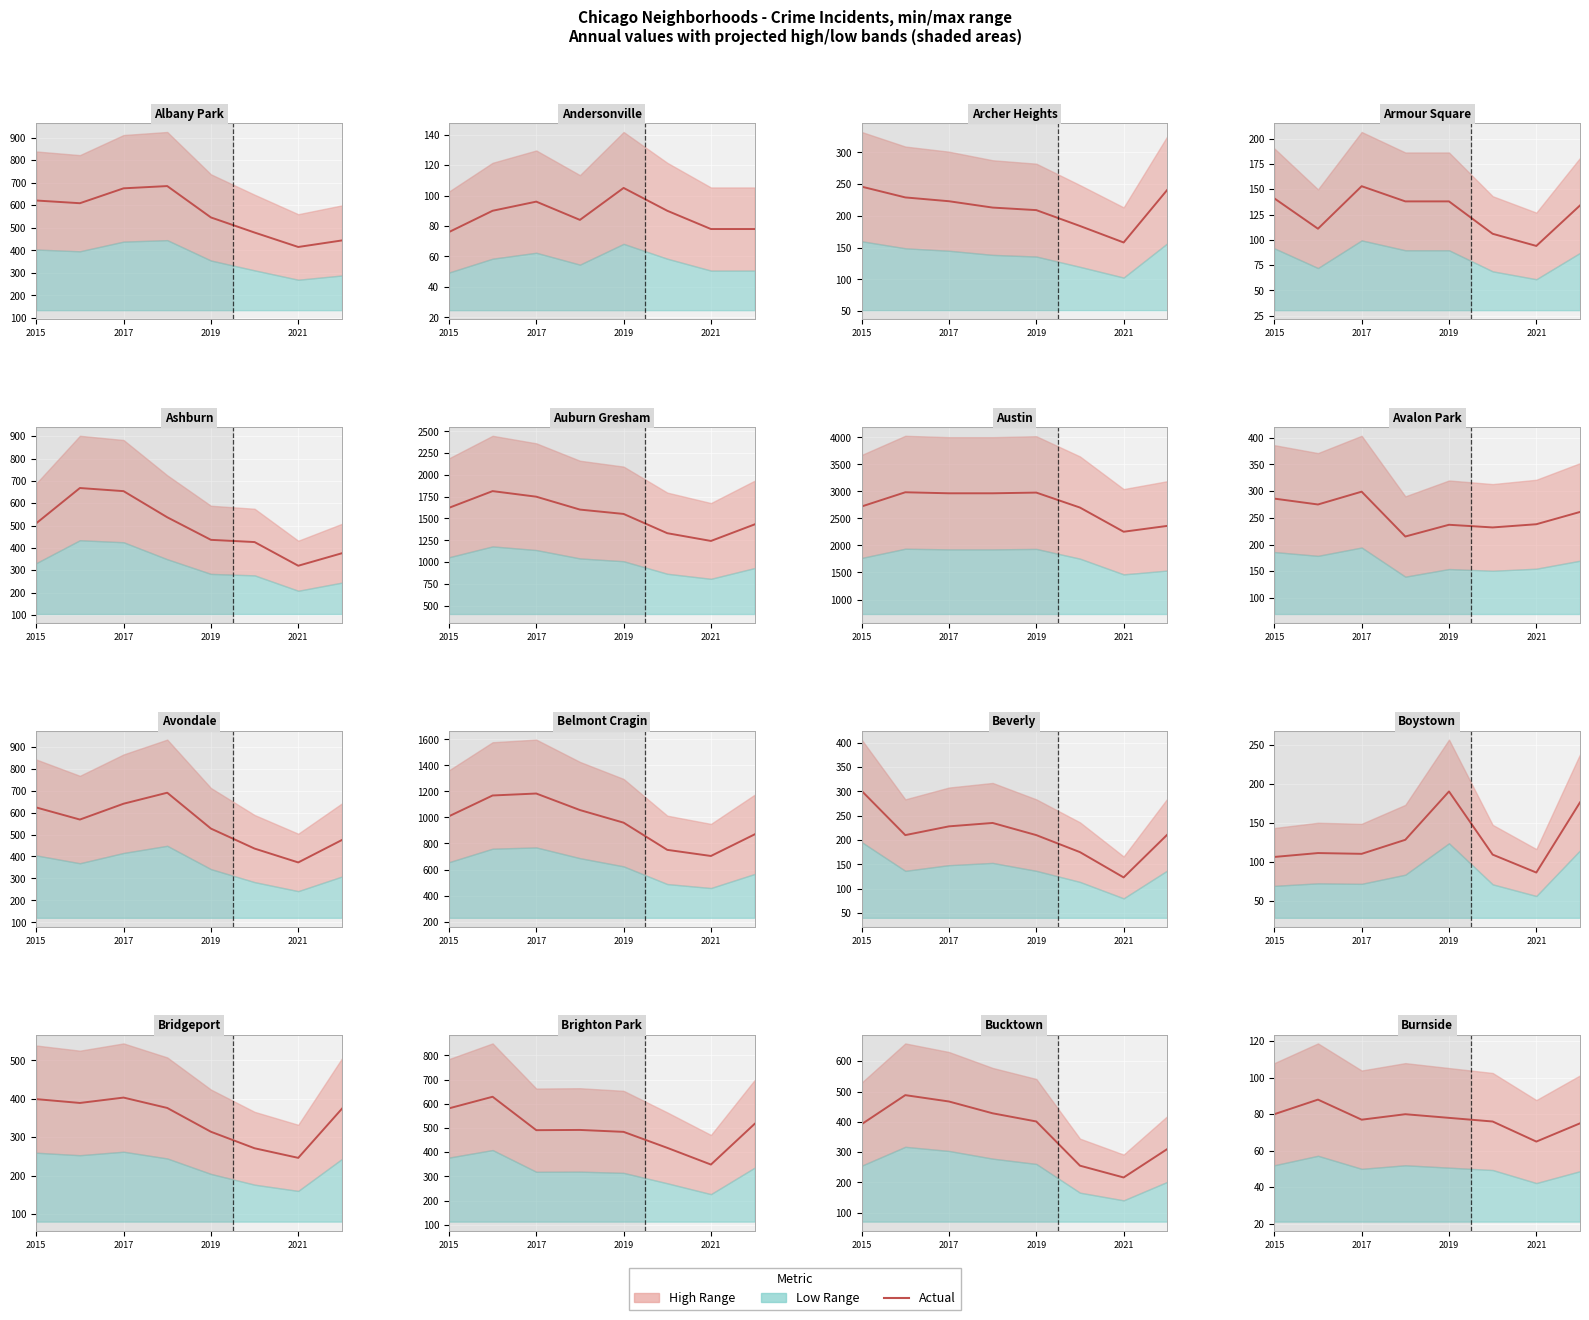

What is the value of the 8th point from the left?

75